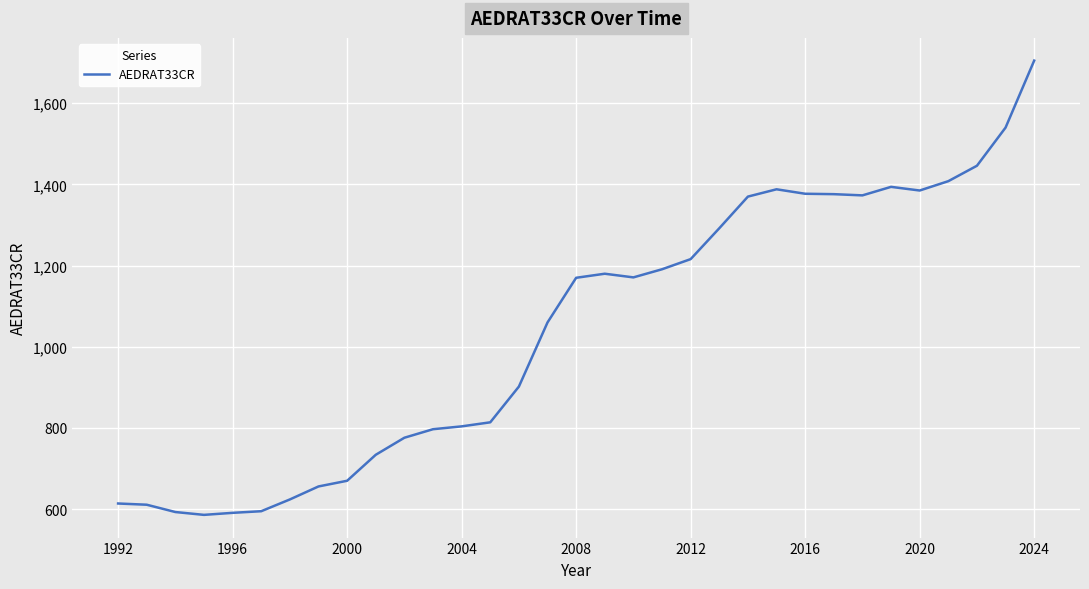

What is the difference between the maximum and minimum values?

1119